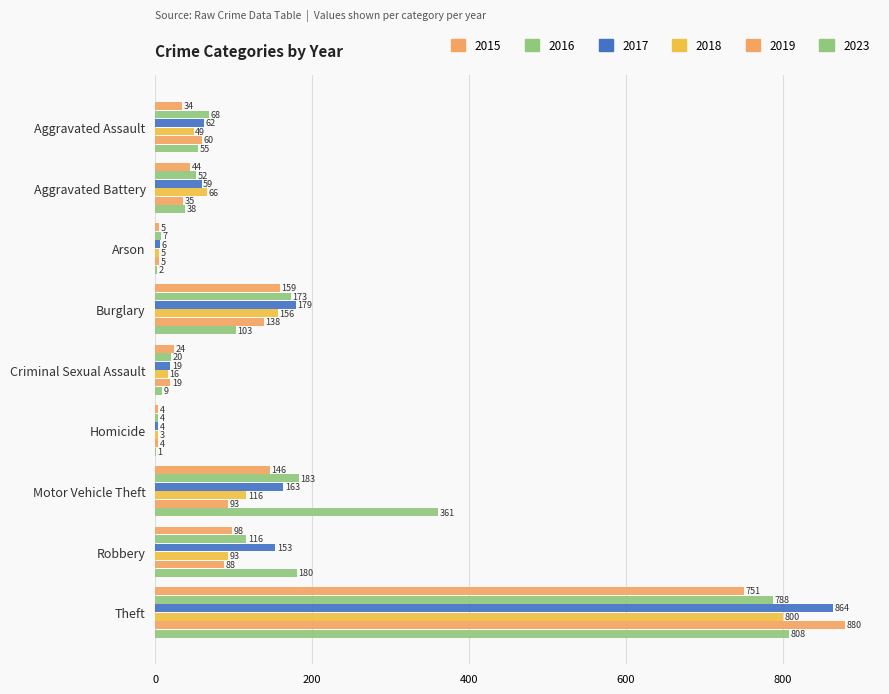

How many categories are shown in the chart?

9